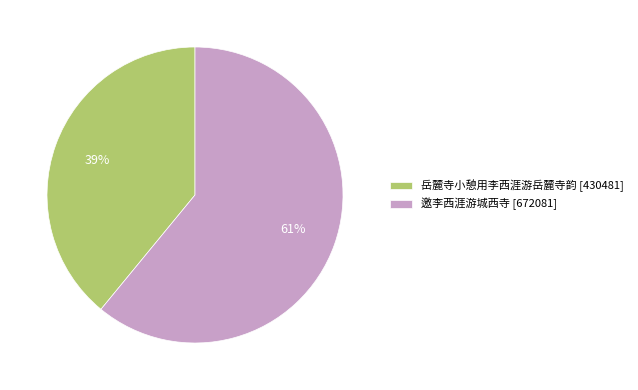

Count the number of slices in the pie.

2